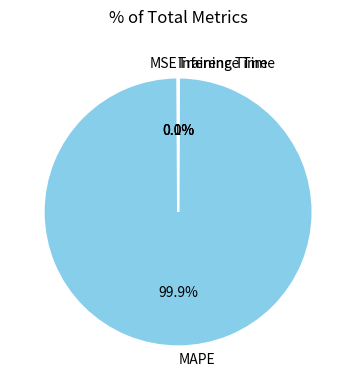

Does any single category account for the majority?

Yes